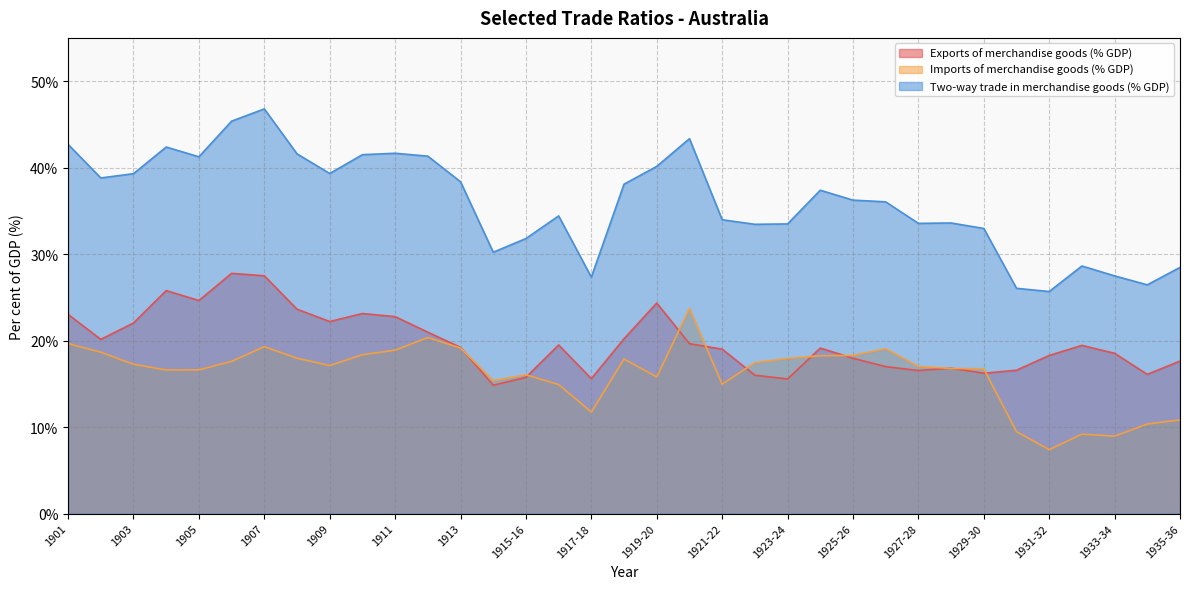

Where is Imports of merchandise goods (% GDP) nearest to the value 15?

1921-22